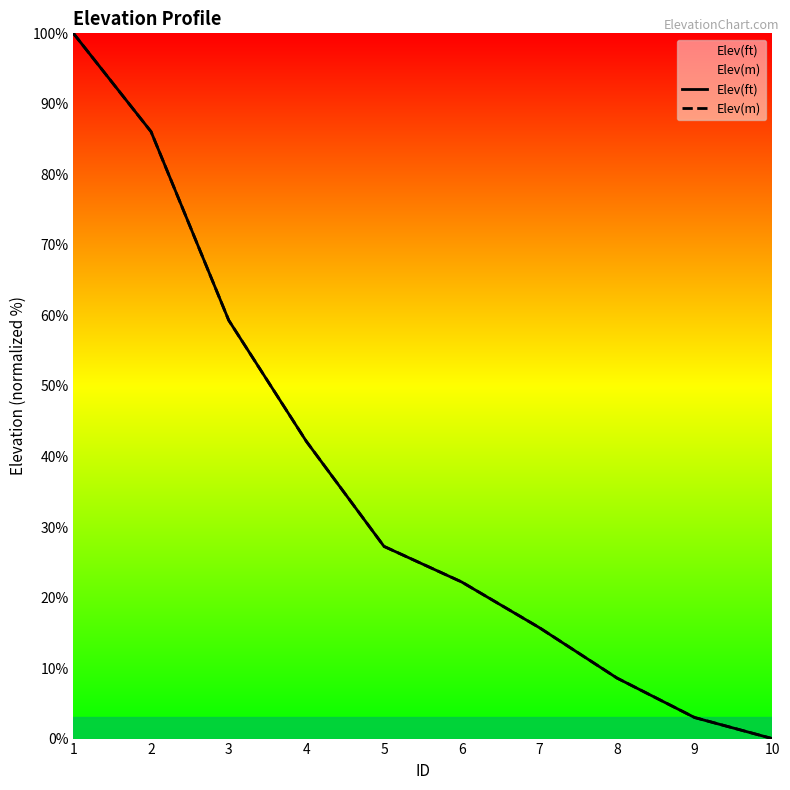

True or false: Elev(m) has a value of 6.5 at 5.

False